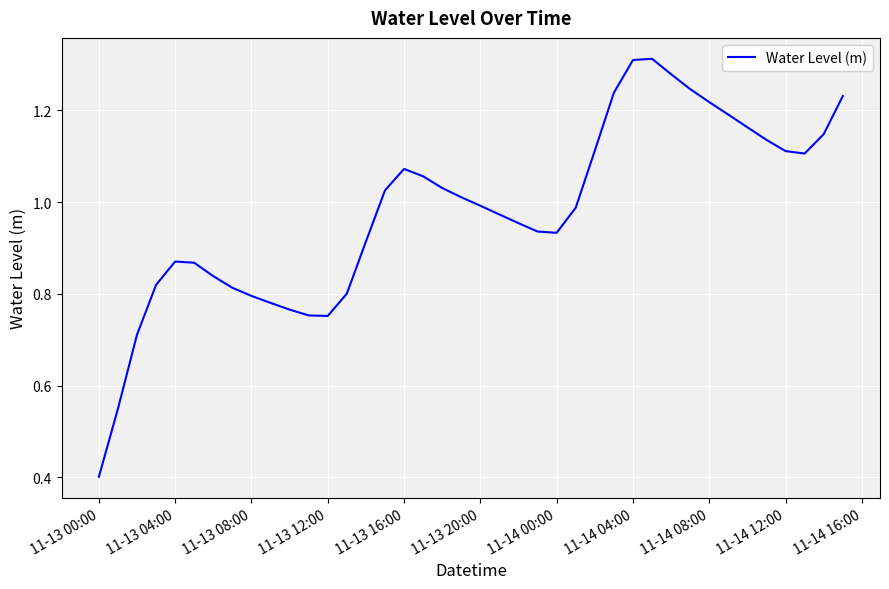

What is the minimum value shown in the chart?

0.4